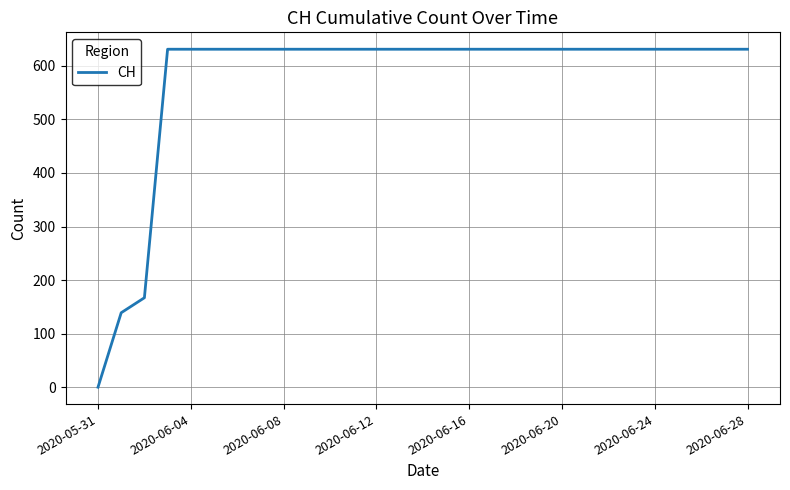

What is the greatest value displayed?

631